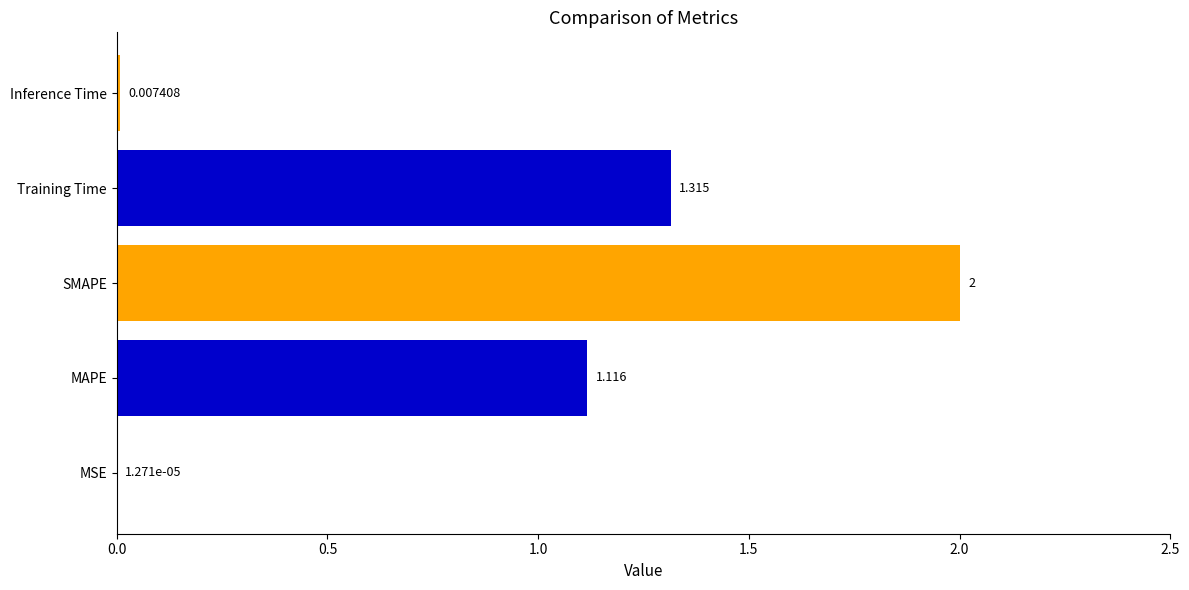

Between Inference Time and Training Time, which is larger?

Training Time